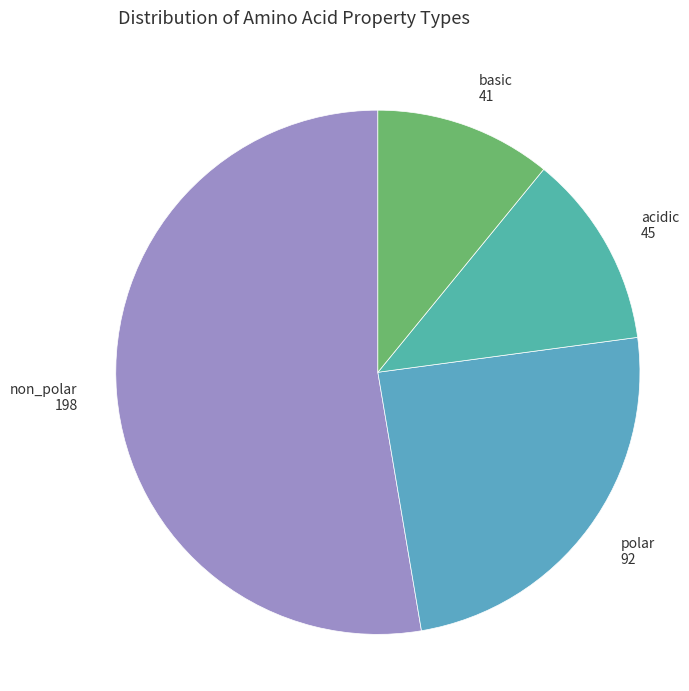

Approximately how many times larger is the value at acidic compared to basic?

1.1